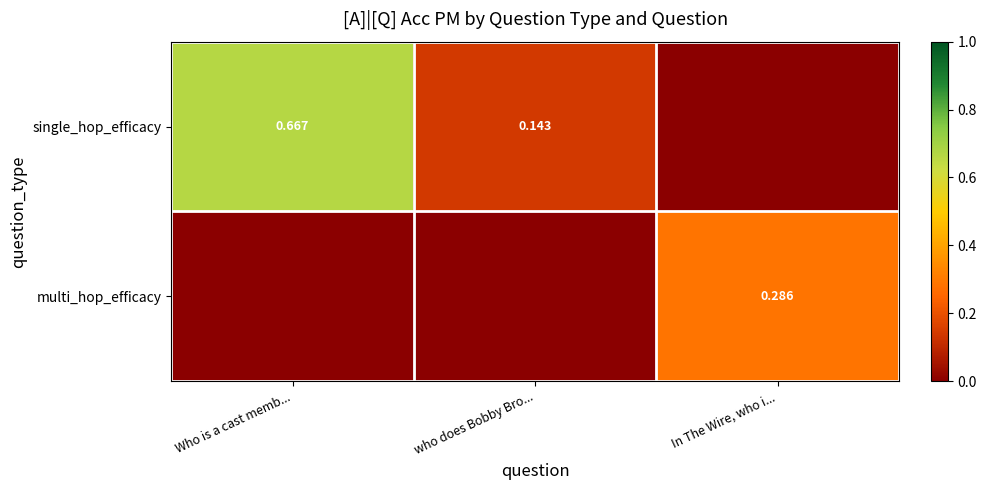

Which has a higher value, In The Wire, who i... or Who is a cast memb...?

Who is a cast memb...